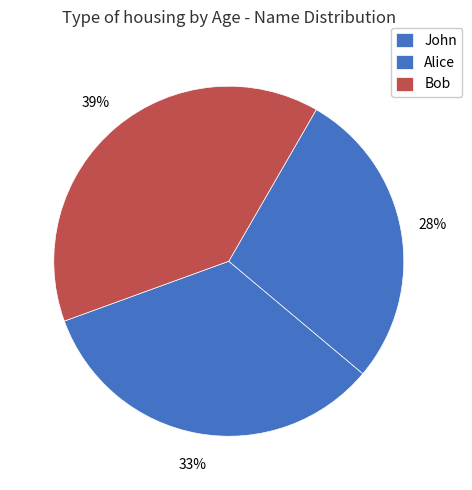

To the nearest percent, what is the difference between the Bob and John slice percentages?

6%